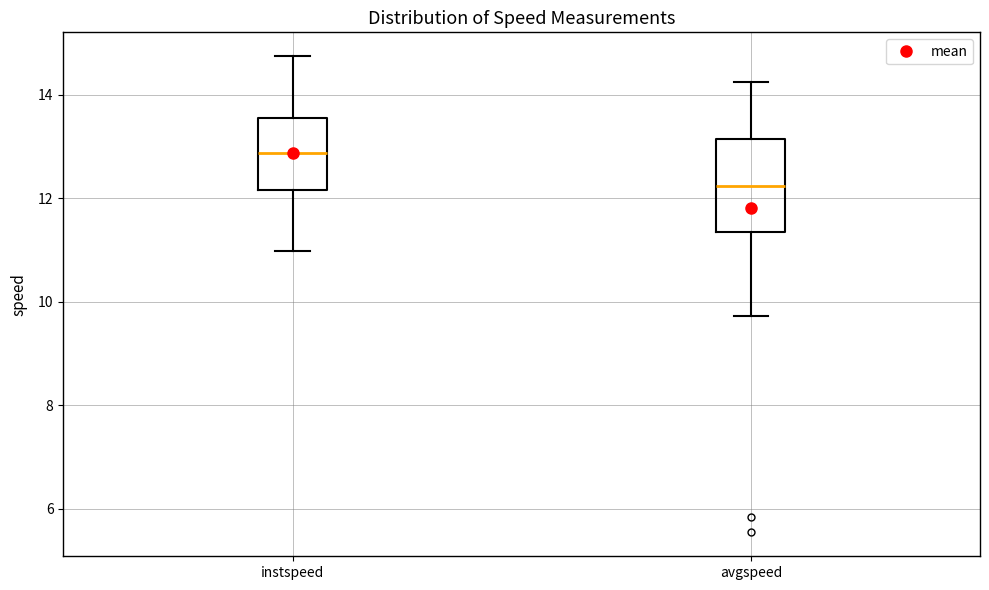

Where is the upper edge of the box for instspeed on the y-axis? The values are not printed on the chart, so give them approximately, as read against the axis.

13.6